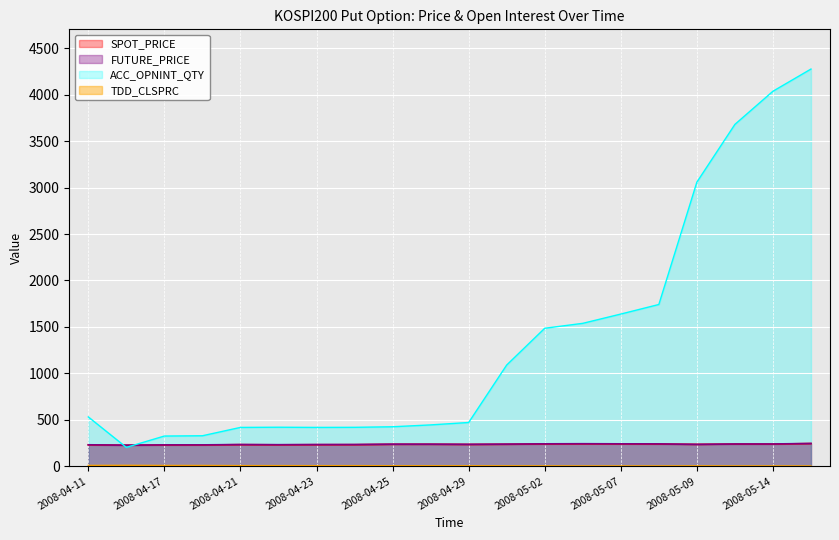

Is the value of SPOT_PRICE at 2008-05-08 greater than the value of FUTURE_PRICE at 2008-05-02?

No